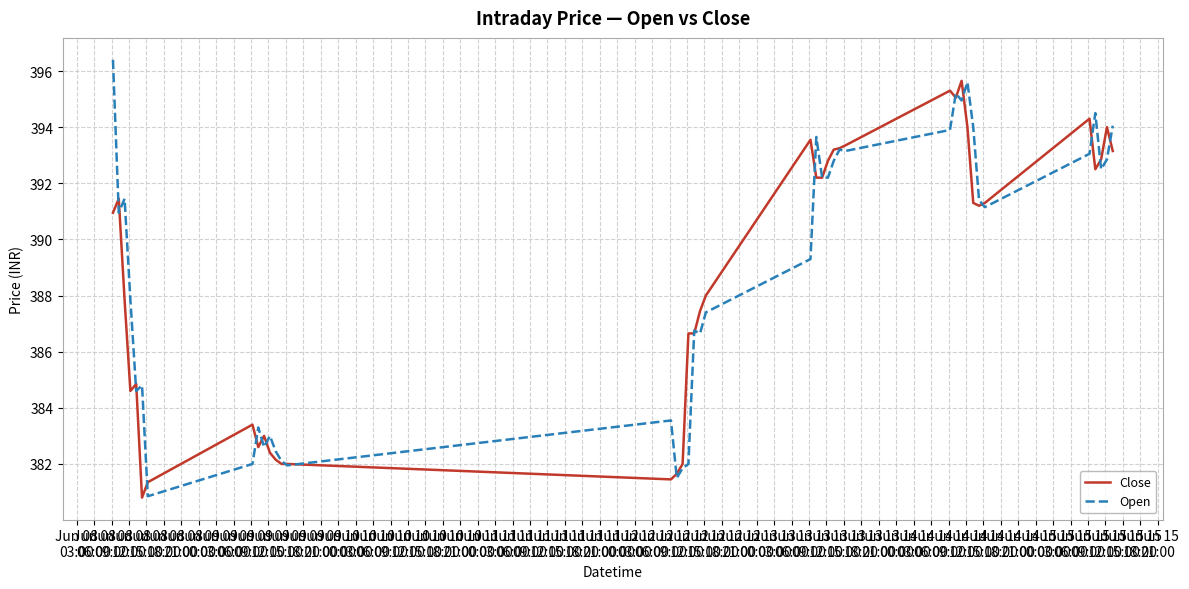

What is the lowest value of the Open series?

380.9